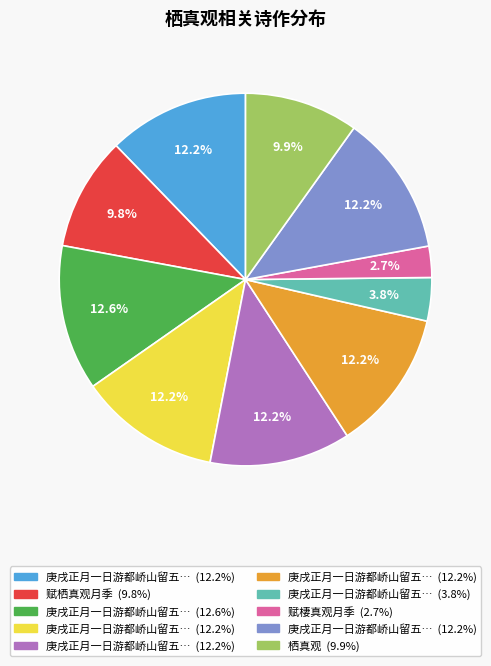

How many segments does this pie chart have?

10